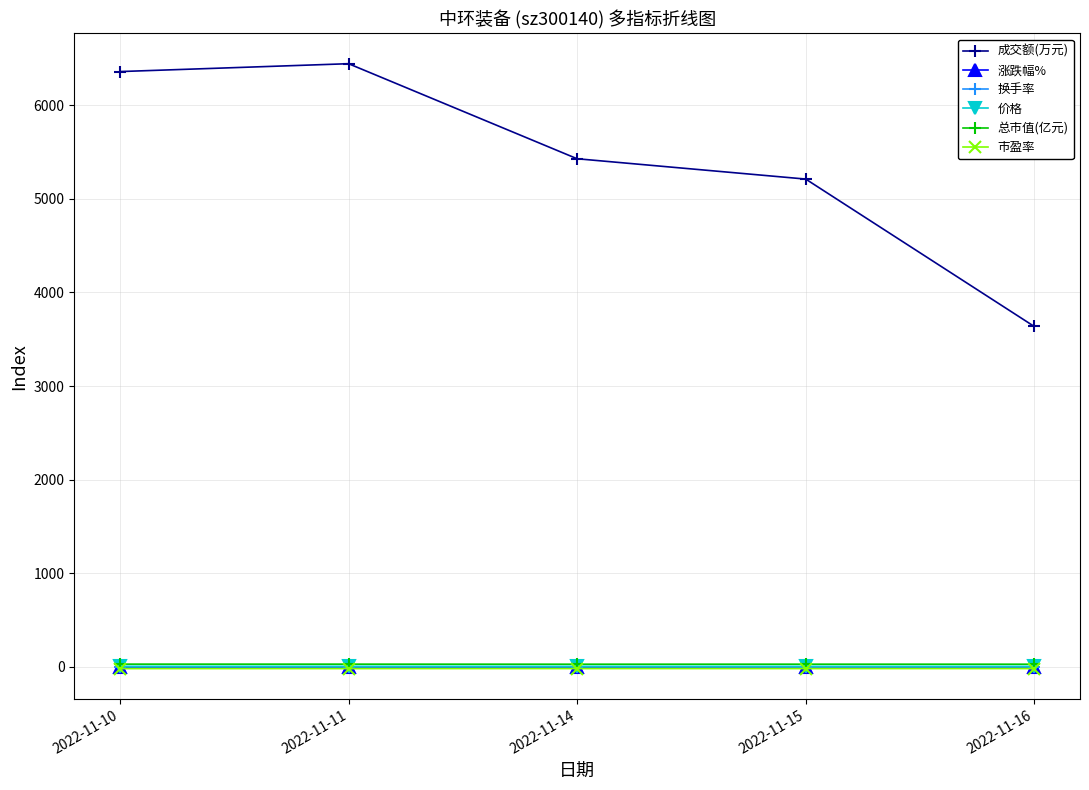

What is the total value across all series at 2022-11-16?

3656.2